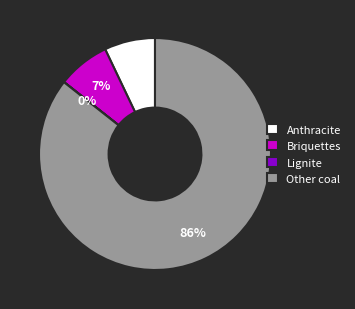

What percentage is the Anthracite slice, to the nearest percent?

7%